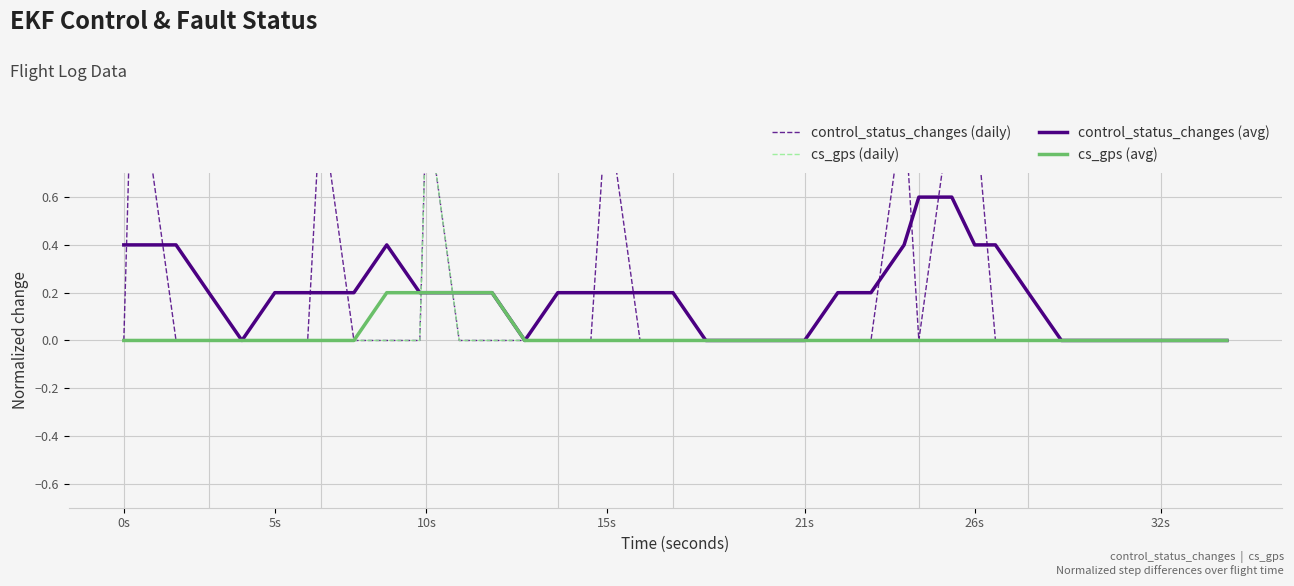

Count the cs_gps (daily) values in the range 0 to 1.

39